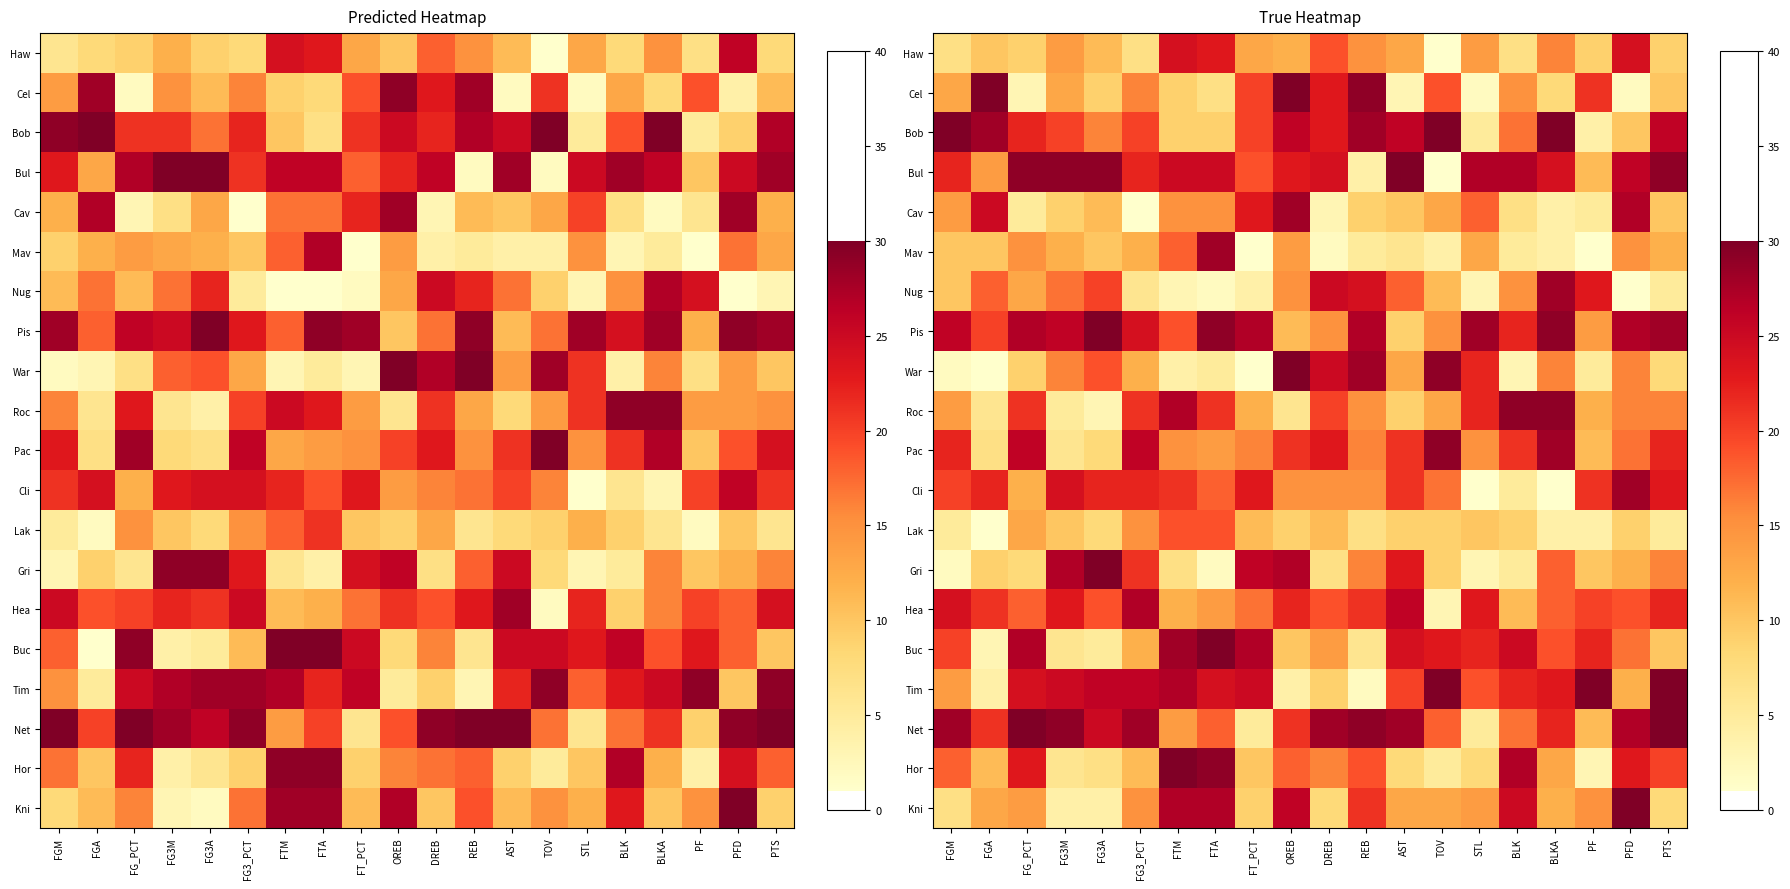

At how many categories does at least one series exceed 8?

20